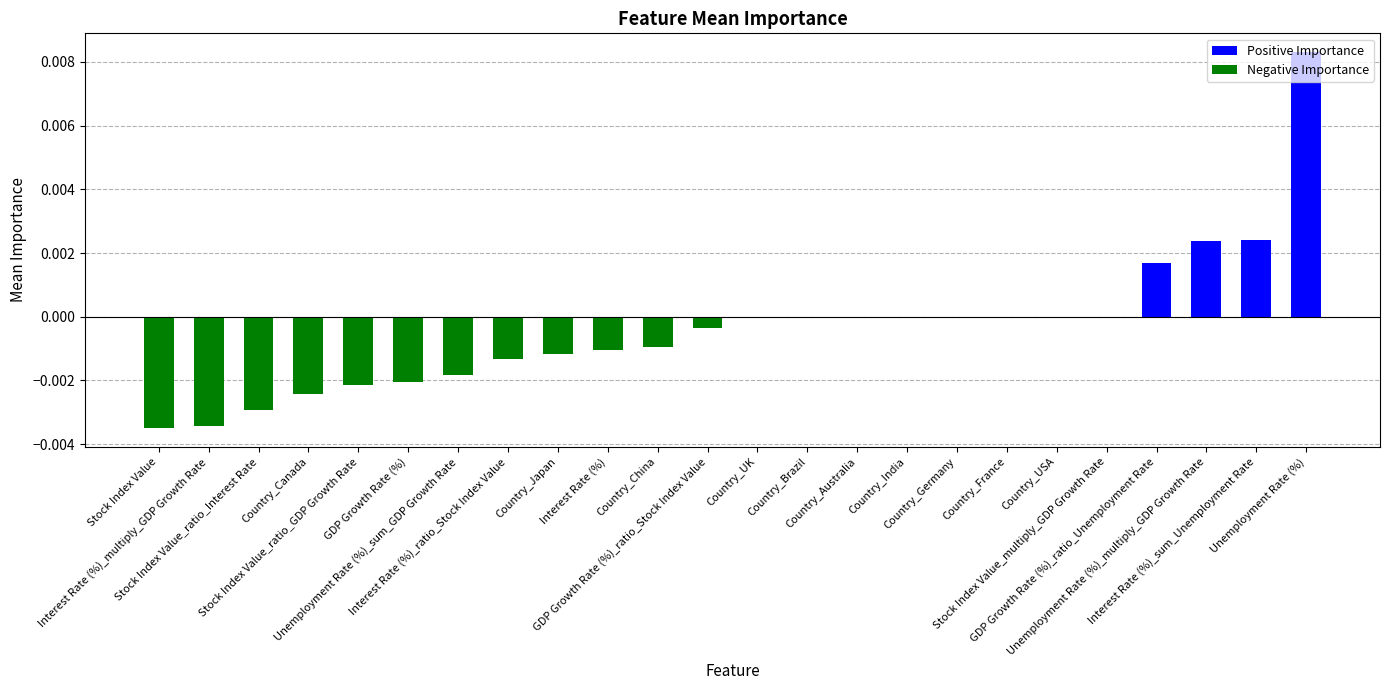

What is the label of the 13th bar from the left?

Country_UK